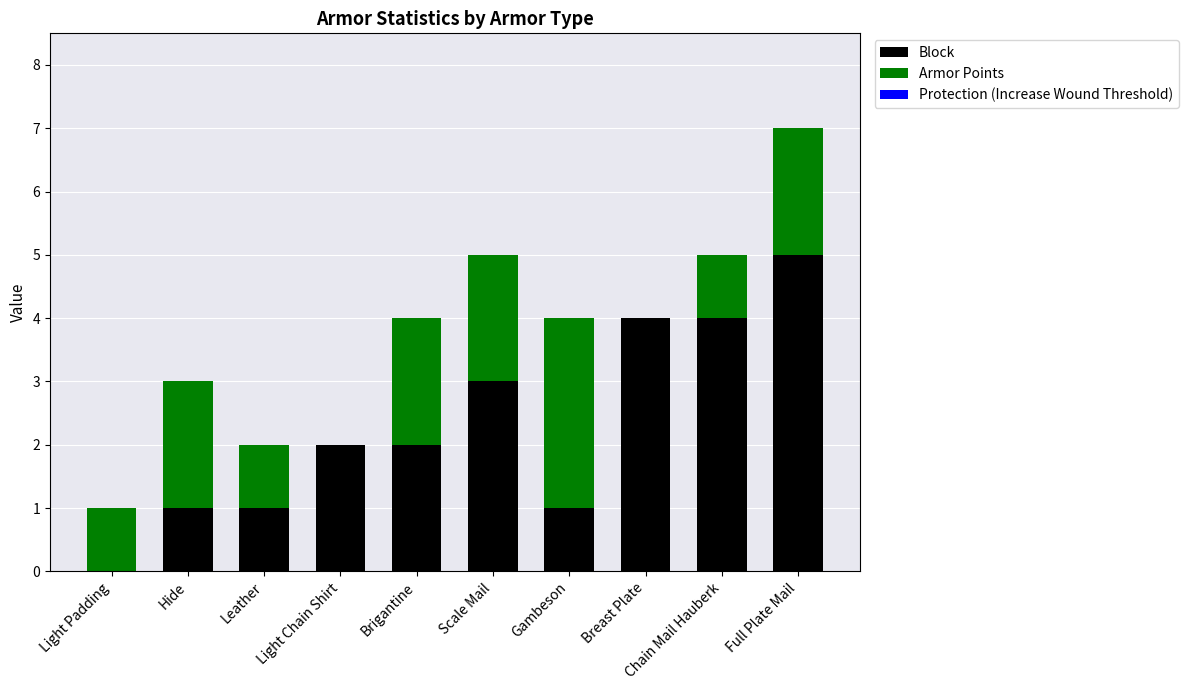

What is the sum of the Block values at Chain Mail Hauberk and Light Padding?

4